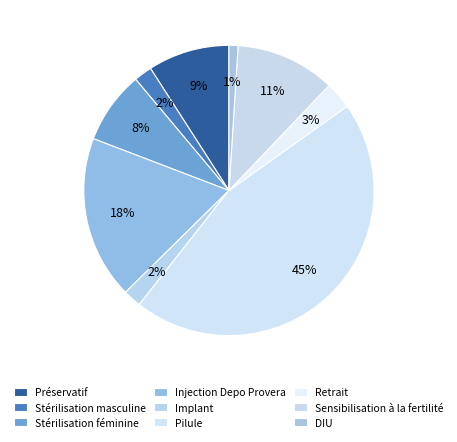

Is it true that Préservatif is 16% of the pie?

False